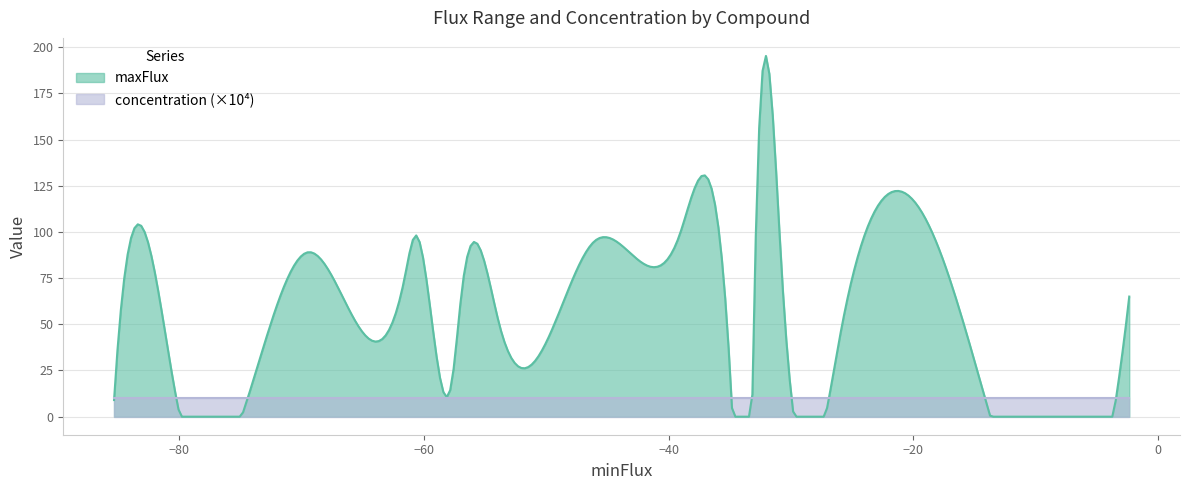

What is the label of the 4th point from the left?

Ca2+